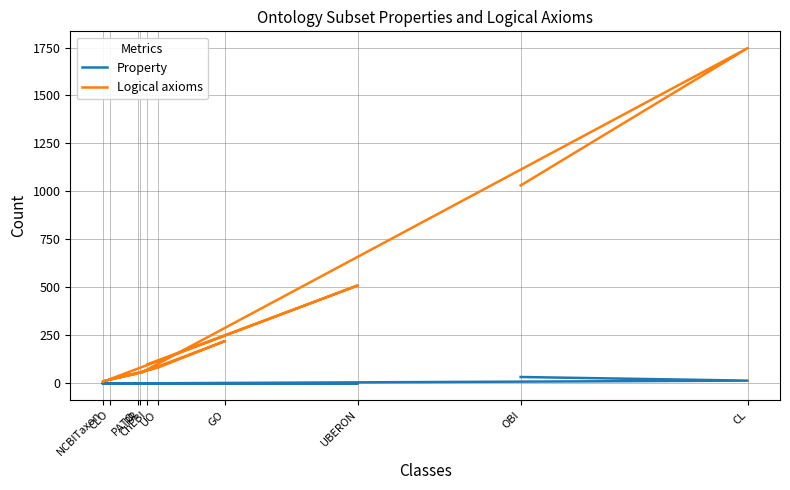

Which series changed the most between CL and PATO?

Logical axioms